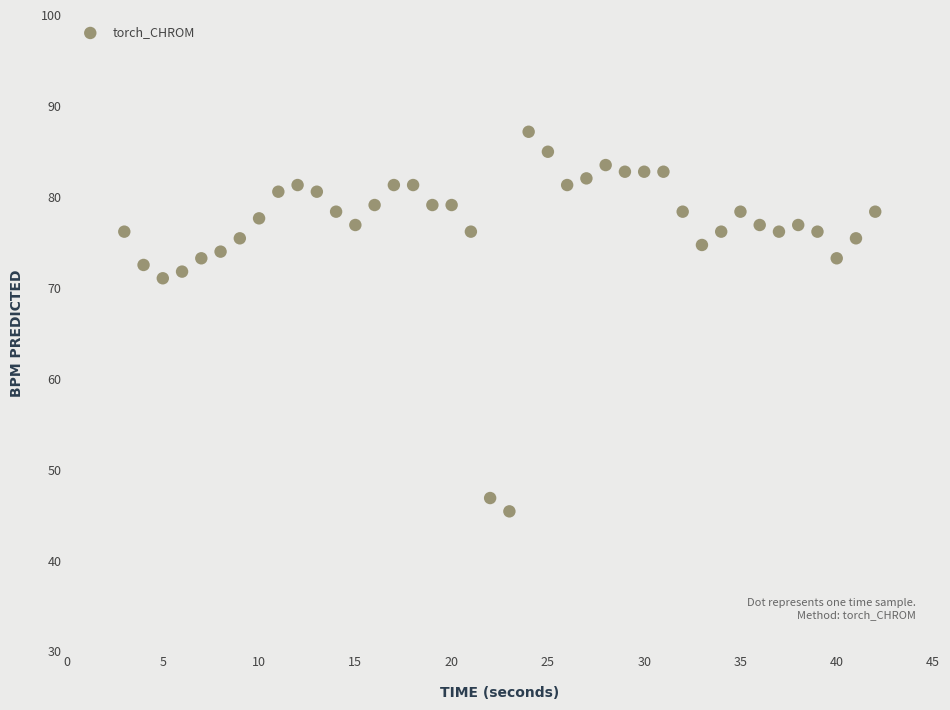

What Y value in the scatter plot is closest to 66?

71.0